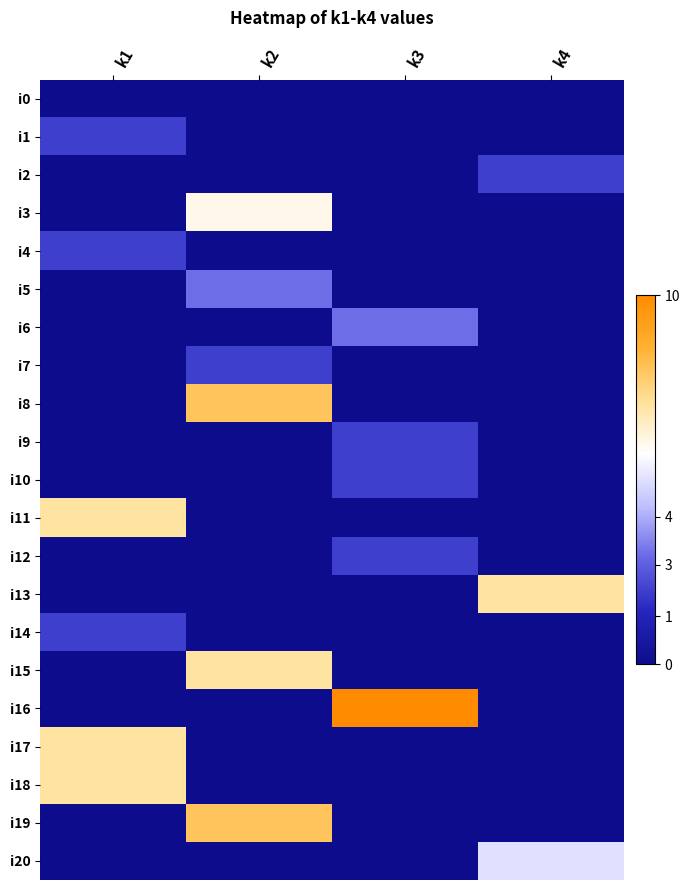

Reading left to right, list all the values displayed in this chart.

i0: k1=0	k2=0	k3=0	k4=0
i1: k1=2	k2=0	k3=0	k4=0
i2: k1=0	k2=0	k3=0	k4=2
i3: k1=0	k2=6	k3=0	k4=0
i4: k1=2	k2=0	k3=0	k4=0
i5: k1=0	k2=3	k3=0	k4=0
i6: k1=0	k2=0	k3=3	k4=0
i7: k1=0	k2=2	k3=0	k4=0
i8: k1=0	k2=8	k3=0	k4=0
i9: k1=0	k2=0	k3=2	k4=0
i10: k1=0	k2=0	k3=2	k4=0
i11: k1=7	k2=0	k3=0	k4=0
i12: k1=0	k2=0	k3=2	k4=0
i13: k1=0	k2=0	k3=0	k4=7
i14: k1=2	k2=0	k3=0	k4=0
i15: k1=0	k2=7	k3=0	k4=0
i16: k1=0	k2=0	k3=10	k4=0
i17: k1=7	k2=0	k3=0	k4=0
i18: k1=7	k2=0	k3=0	k4=0
i19: k1=0	k2=8	k3=0	k4=0
i20: k1=0	k2=0	k3=0	k4=5